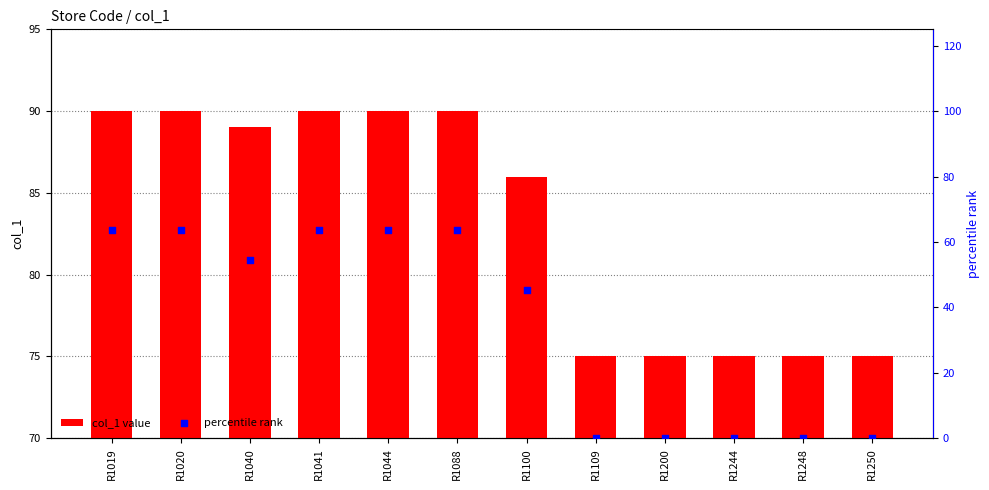

What is the total value across all series at R1200?

75.0